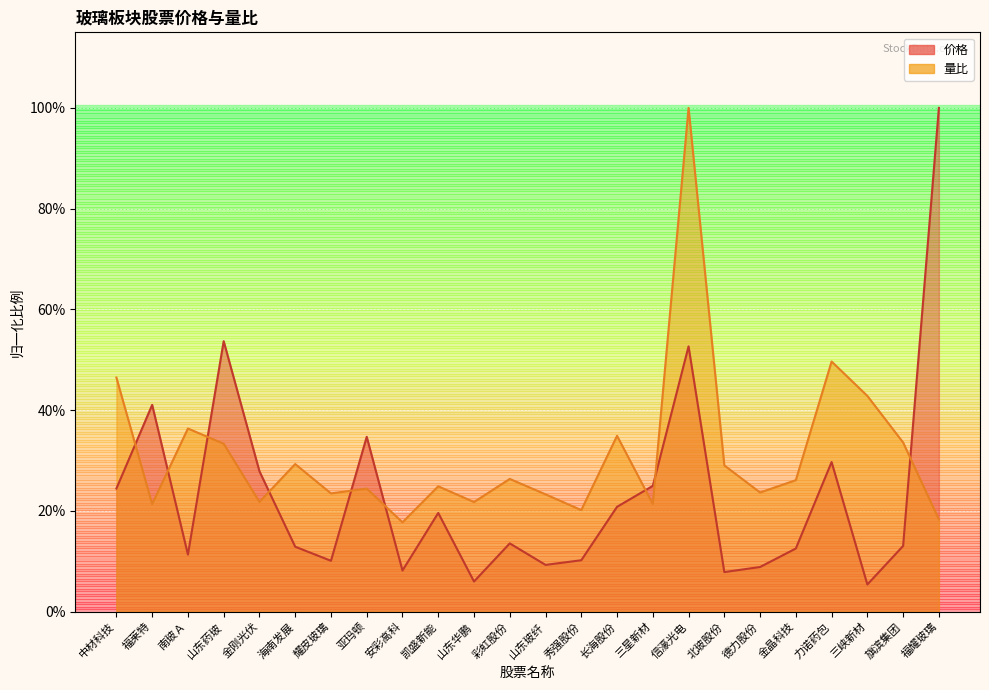

How many interior local peaks does the 价格 series have?

7